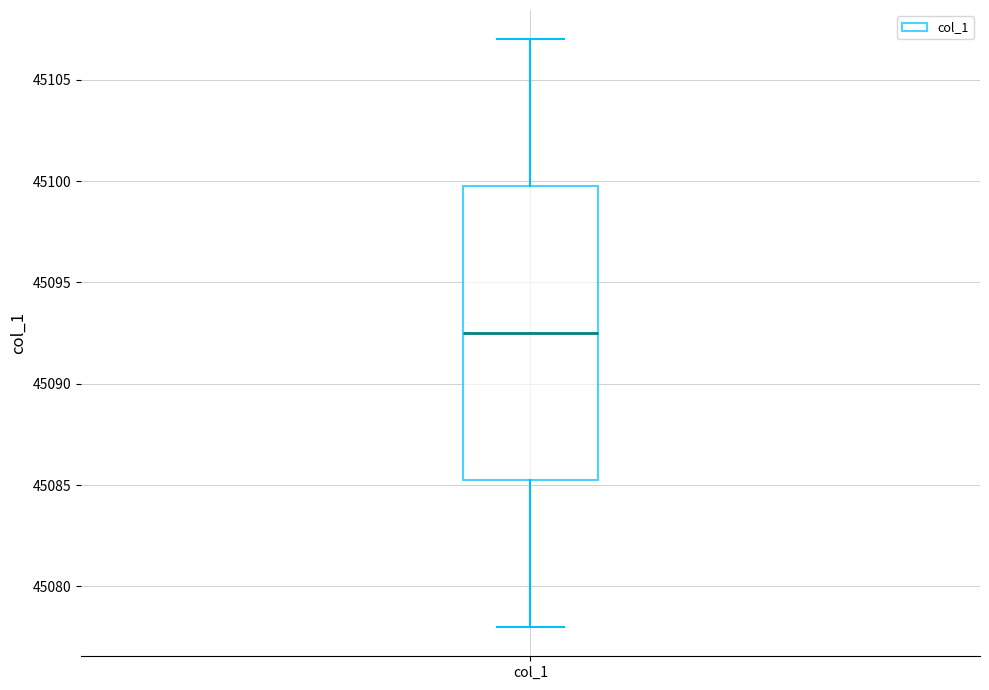

Transcribe this box plot: give where the median line is, the range the box spans, and where the two whiskers end, as read against the y-axis. The values are not printed on the chart, so give them approximately, as read against the axis.

median 45092.5, box 45085.5 to 45100.0, whiskers 45078.0 to 45107.0